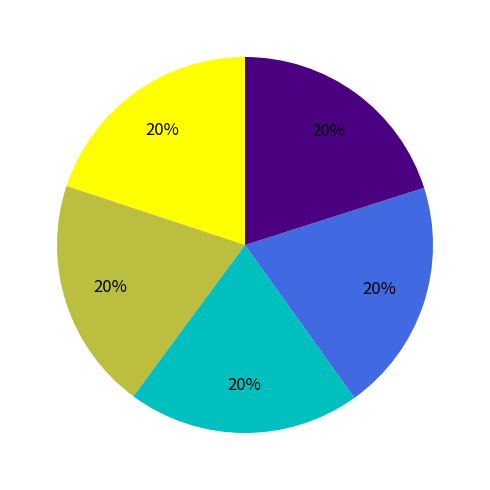

To the nearest percent, what is the average slice percentage?

20%